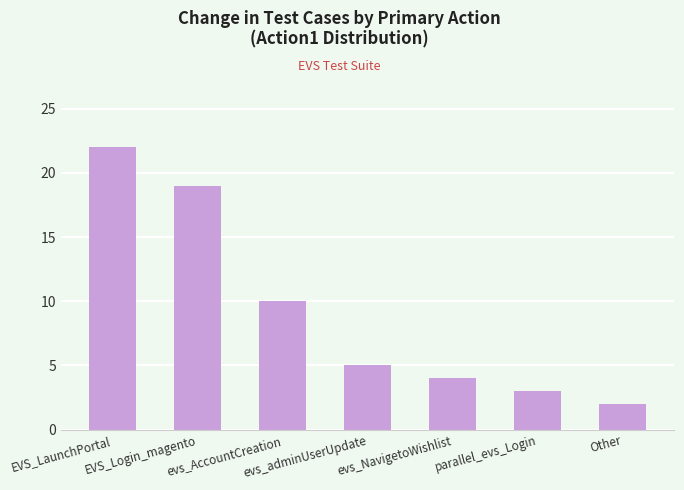

How many categories are shown in the chart?

7